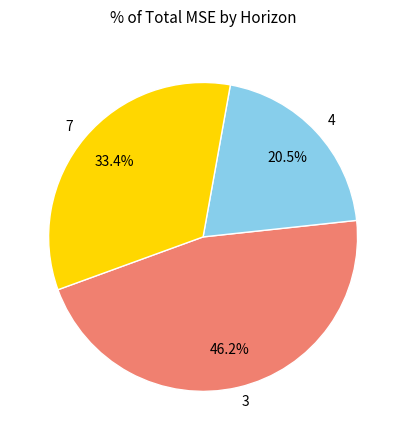

How many slices are in this pie chart?

3